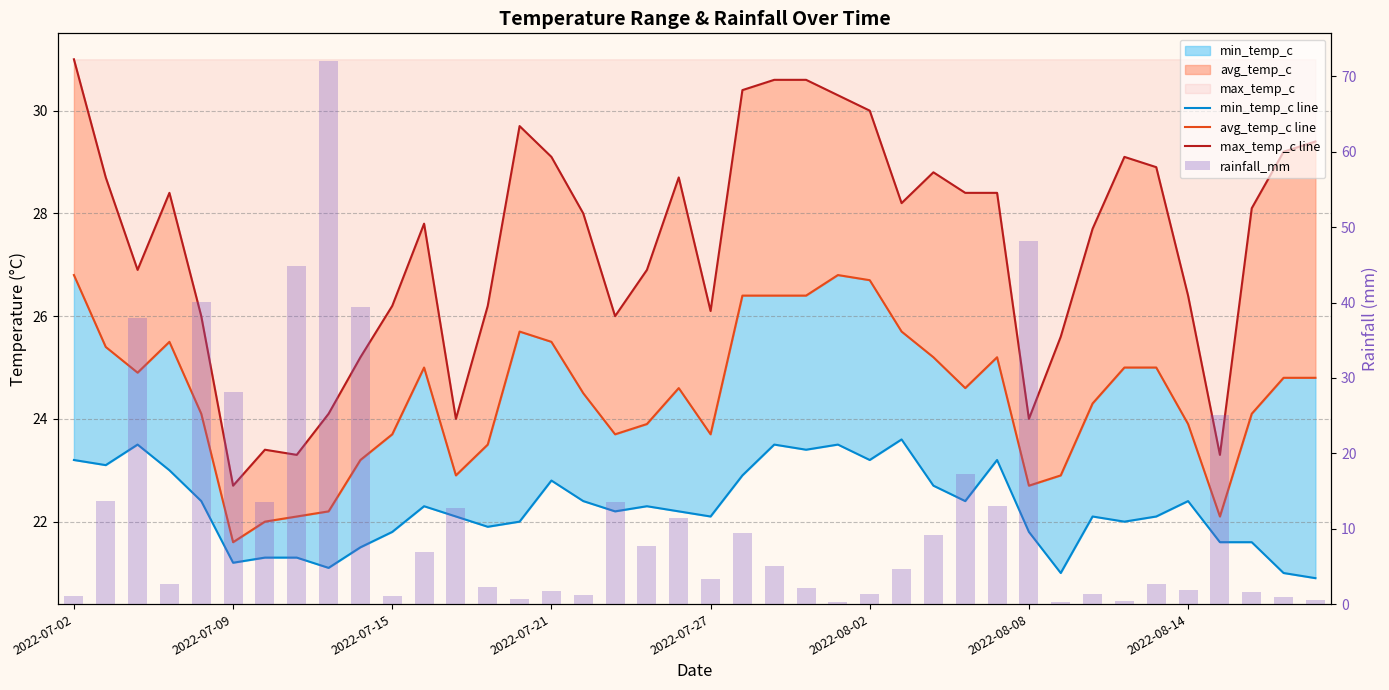

What is the maximum value for avg_temp_c line?

26.8